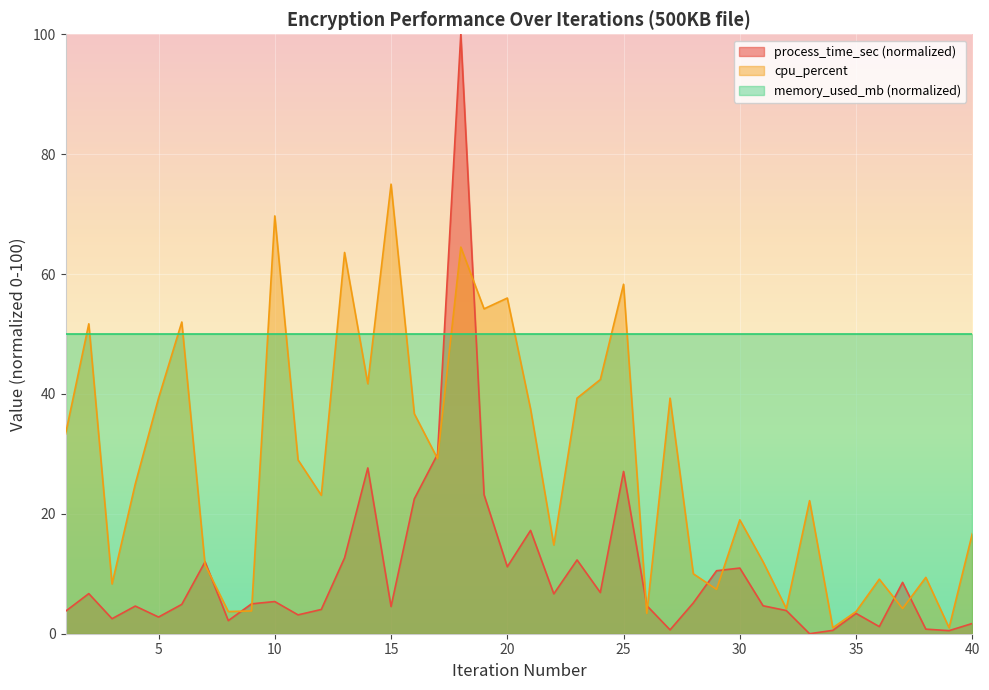

Reading right to left, extract all data points from this chart.

process_time_sec: 1.7	0.5	0.8	8.6	1.2	3.4	0.6	0.0	3.9	4.7	11.0	10.5	5.1	0.6	4.7	27.1	6.9	12.3	6.7	17.2	11.2	23.2	100.0	29.9	22.5	4.5	27.7	12.6	4.0	3.1	5.4	5.0	2.2	12.0	4.9	2.8	4.6	2.5	6.7	3.7
cpu_percent: 16.7	1.0	9.4	4.2	9.1	3.7	1.0	22.2	4.2	12.0	19.0	7.4	10.0	39.3	3.4	58.3	42.4	39.3	14.8	37.5	56.0	54.2	64.5	29.2	36.7	75.0	41.7	63.6	23.1	29.0	69.7	3.8	3.7	11.5	52.0	39.3	25.0	8.3	51.7	33.3